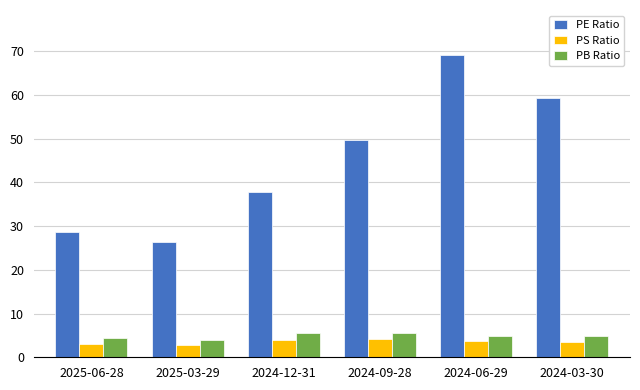

What is the spread (max minus min) of values at 2024-03-30?

55.8